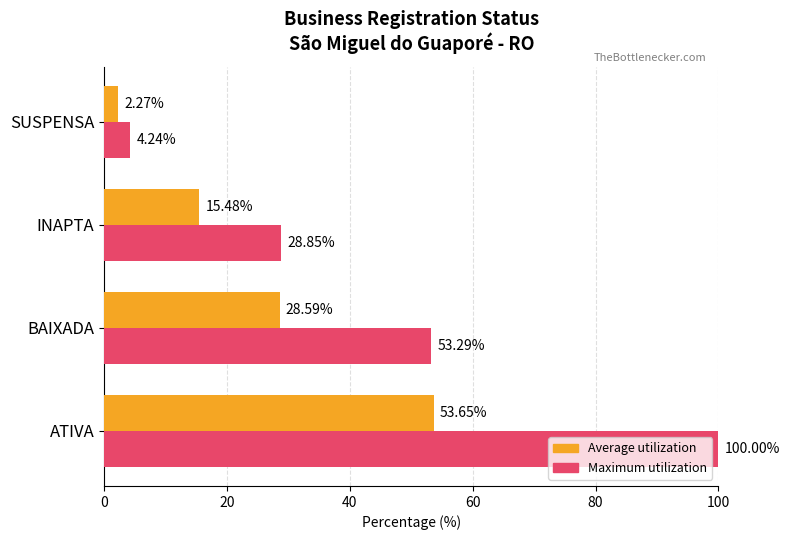

At which category does the chart reach its minimum across all series?

SUSPENSA